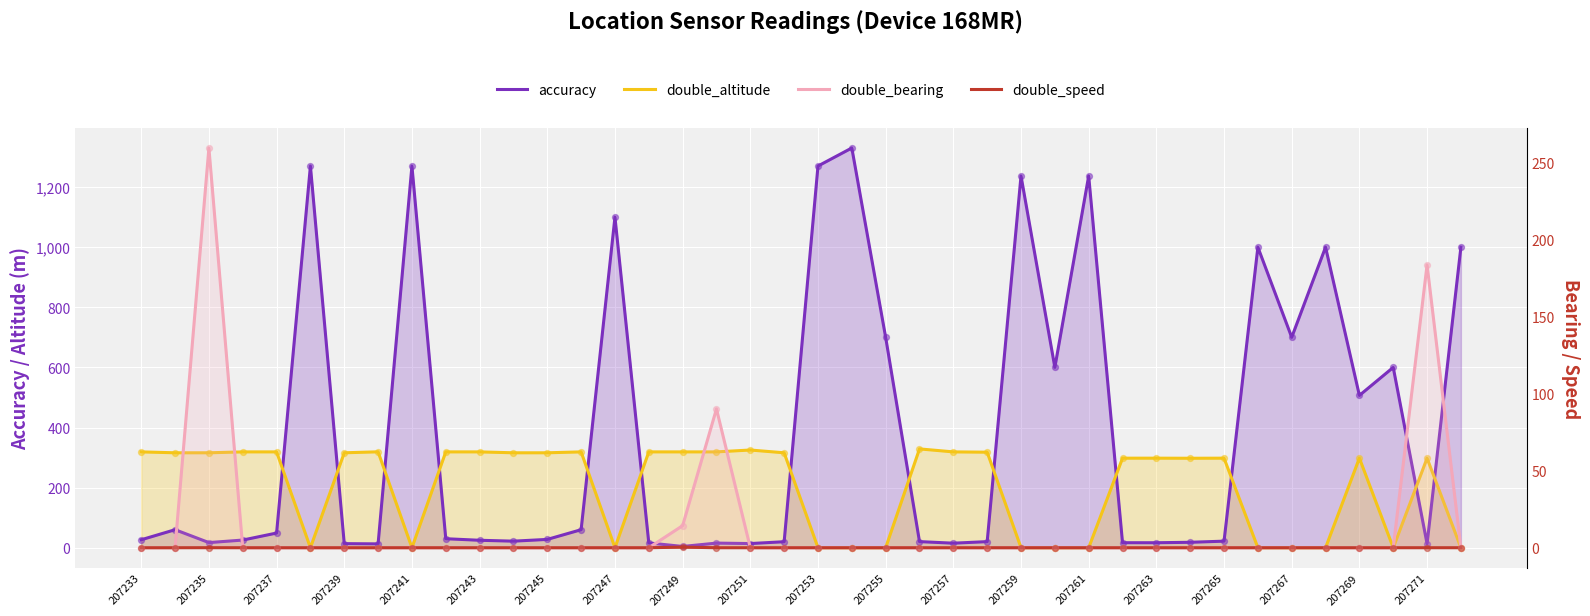

What are all the series names shown in the legend?

accuracy, double_altitude, double_bearing, double_speed